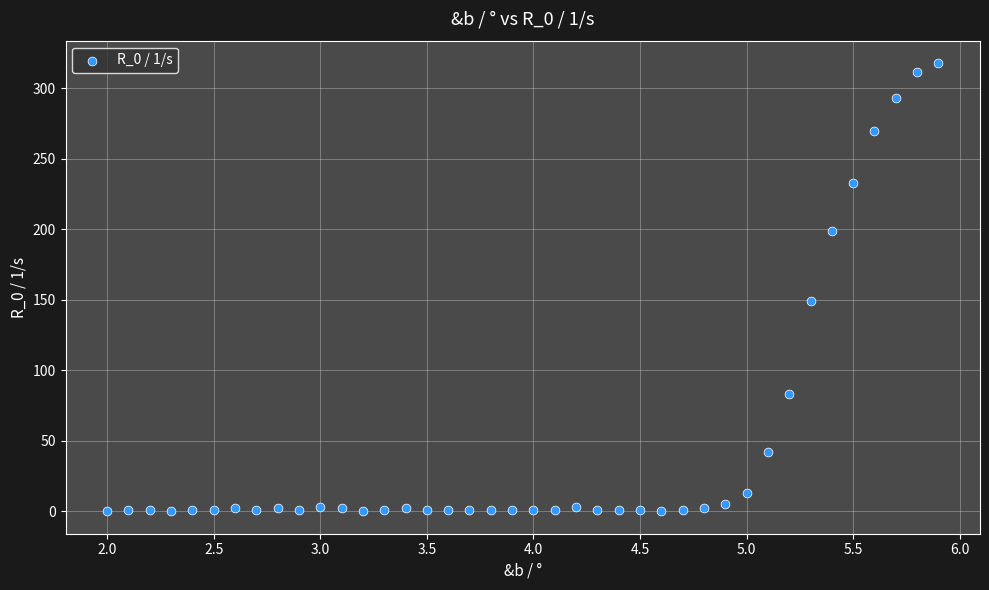

What is the range of Y values (max minus min)?

318